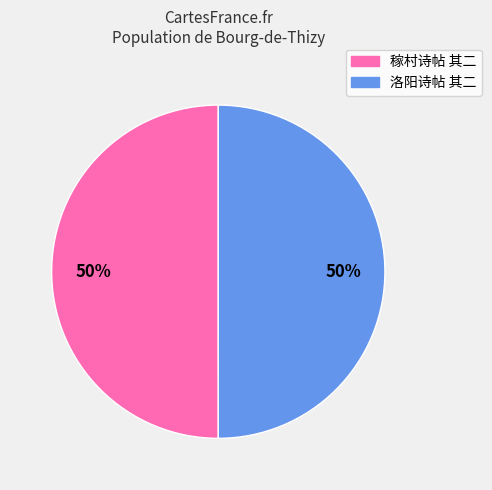

To the nearest percent, what percentage of the pie is 稼村诗帖 其二?

50%